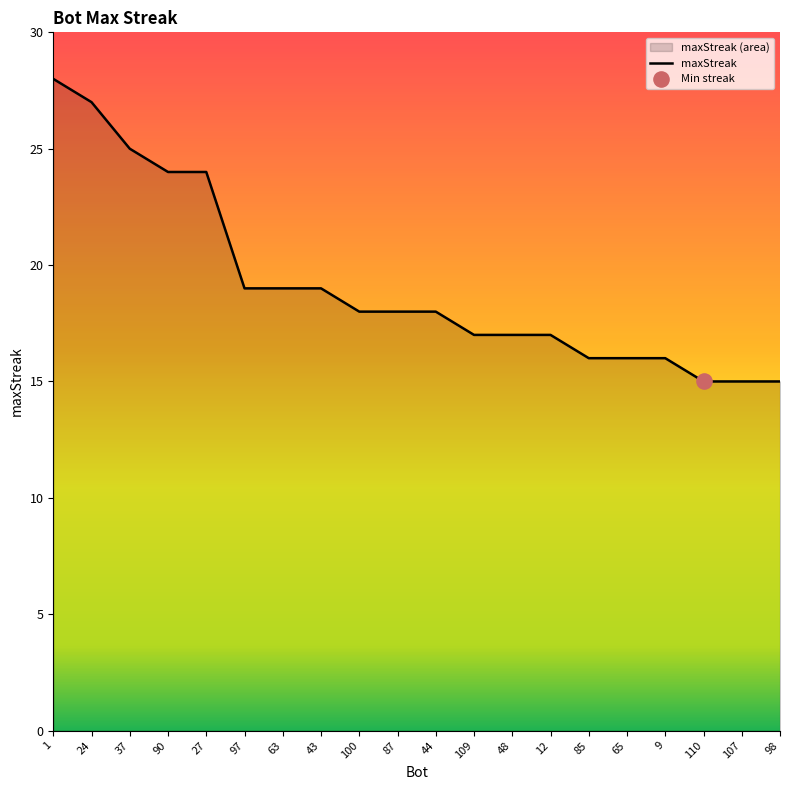

Approximately how many times larger is the value at 24 compared to 27?

1.1